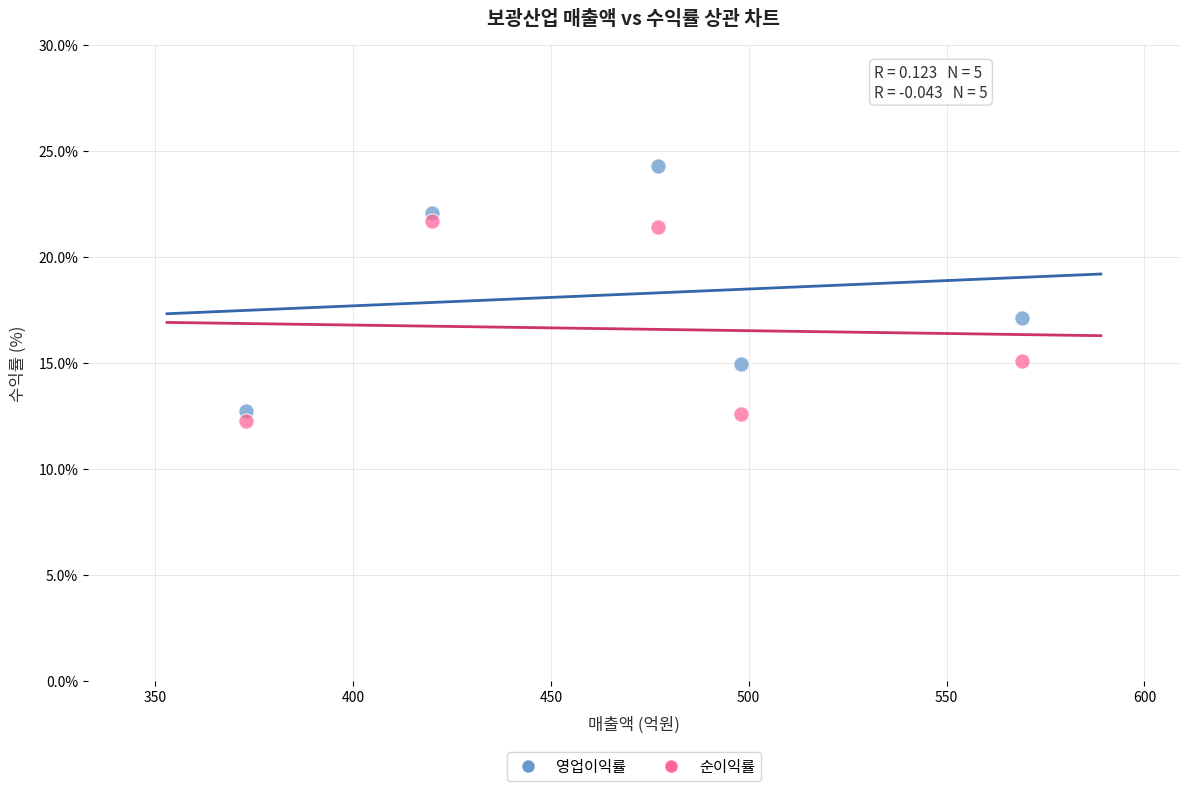

Which series contains the lowest Y value?

순이익률